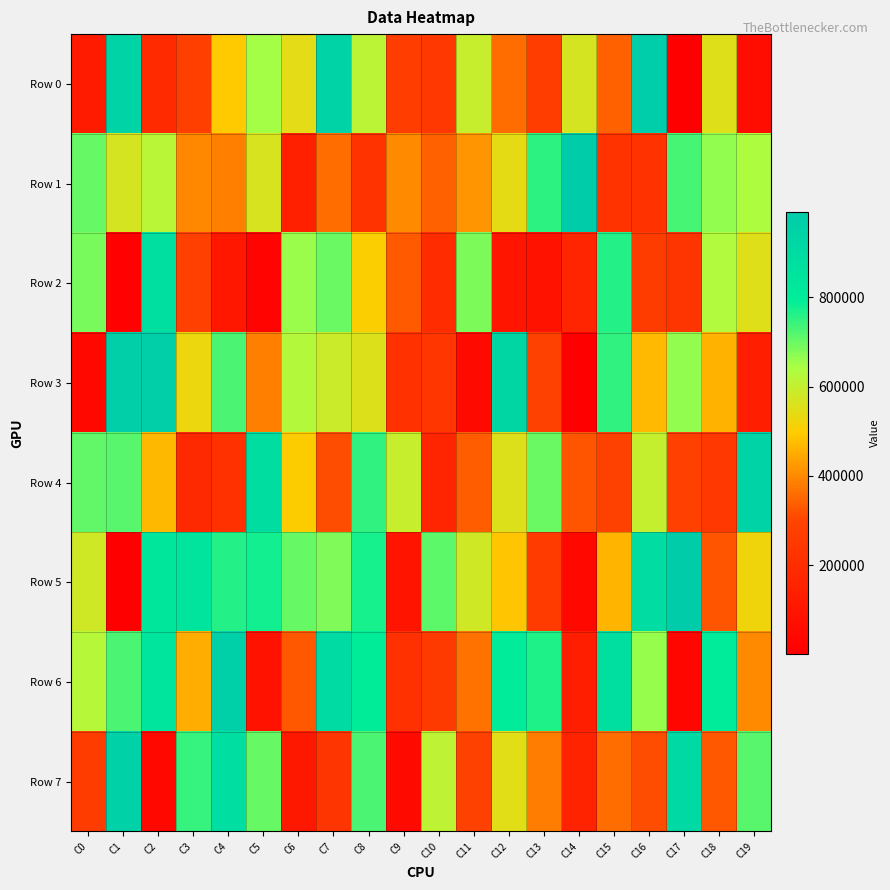

At which category does the chart reach its minimum across all series?

C17